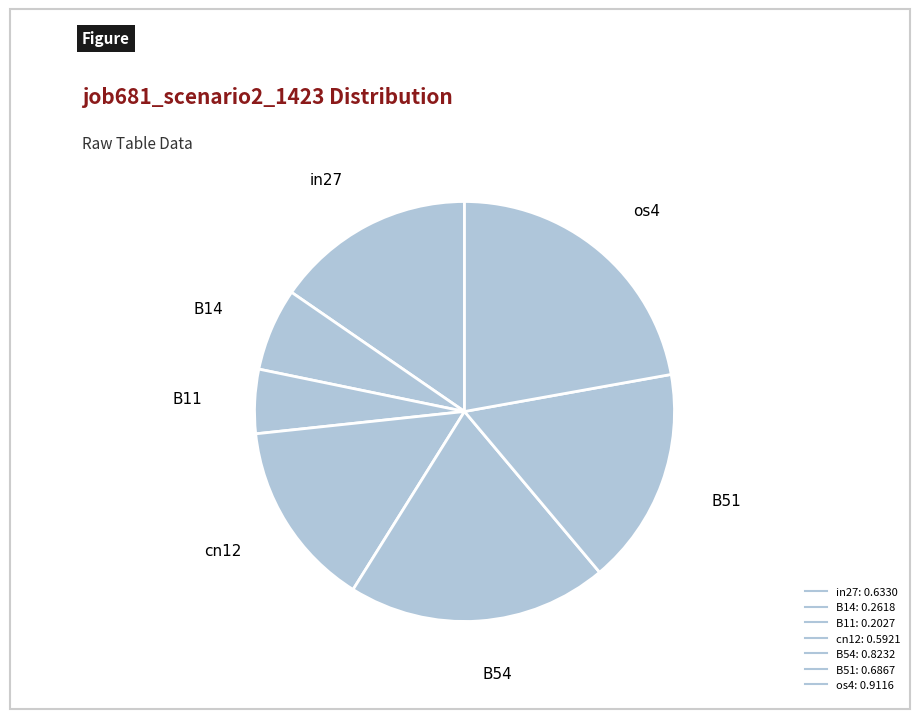

True or false: B54 accounts for 12% of the total.

False